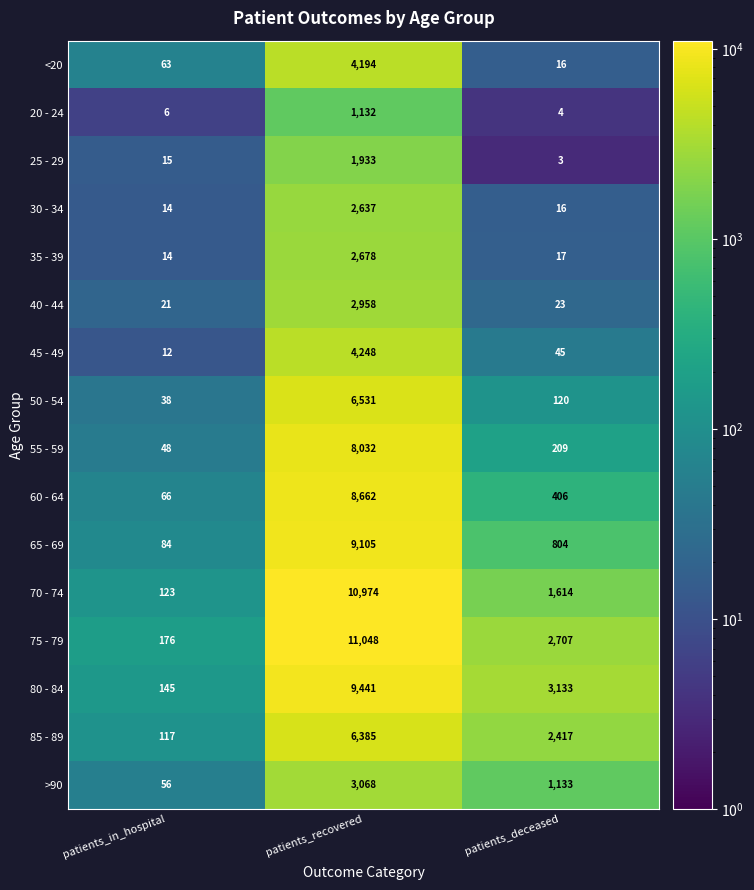

Which series has the largest range (max minus min)?

75 - 79